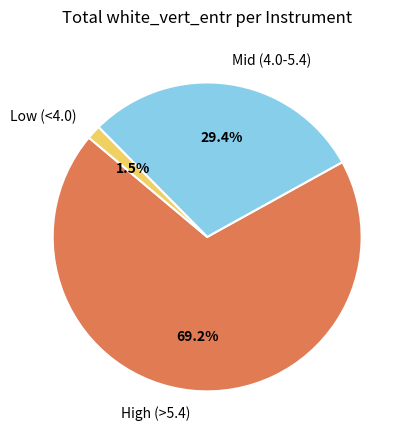

Rank the categories by value from highest to lowest.

High (>5.4), Mid (4.0-5.4), Low (<4.0)